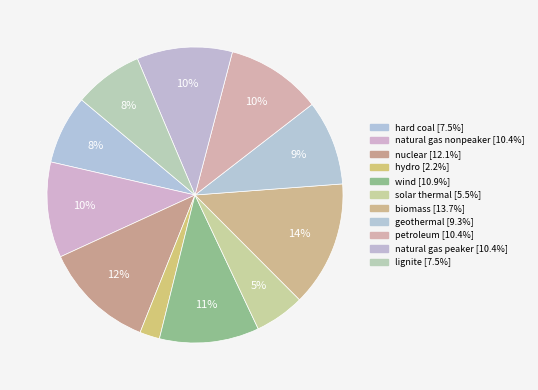

What is the largest slice in the pie chart?

biomass